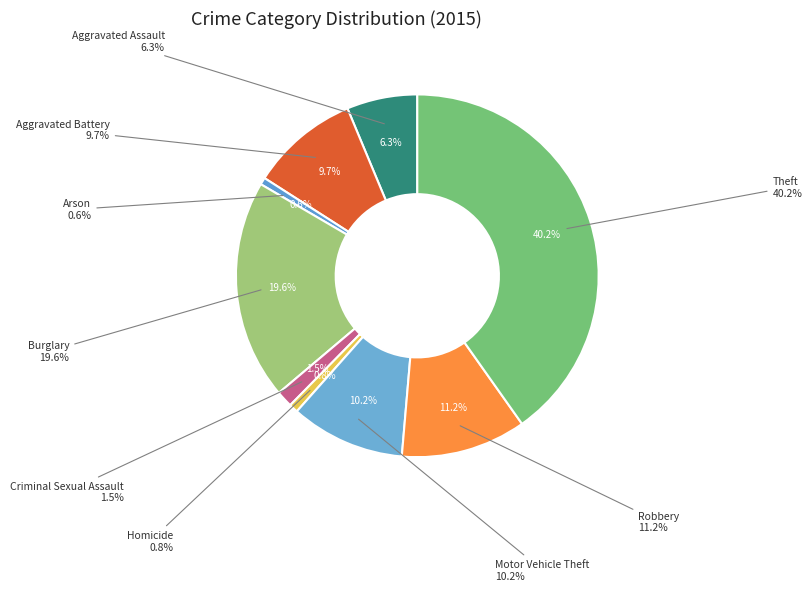

Is it true that Homicide is 1% of the pie?

True